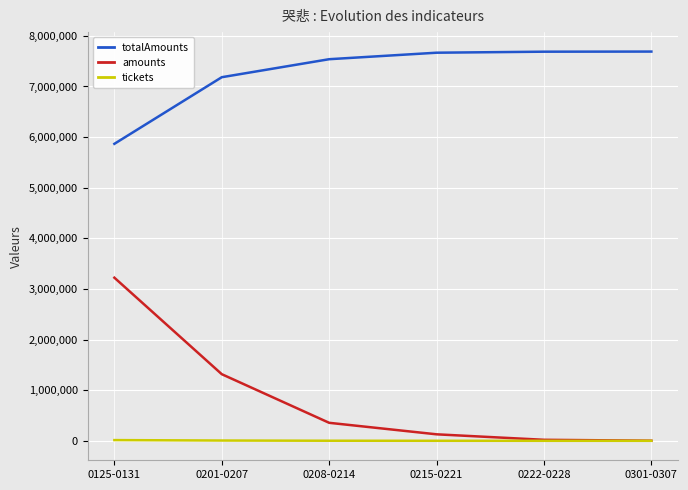

Which series has the largest range (max minus min)?

amounts